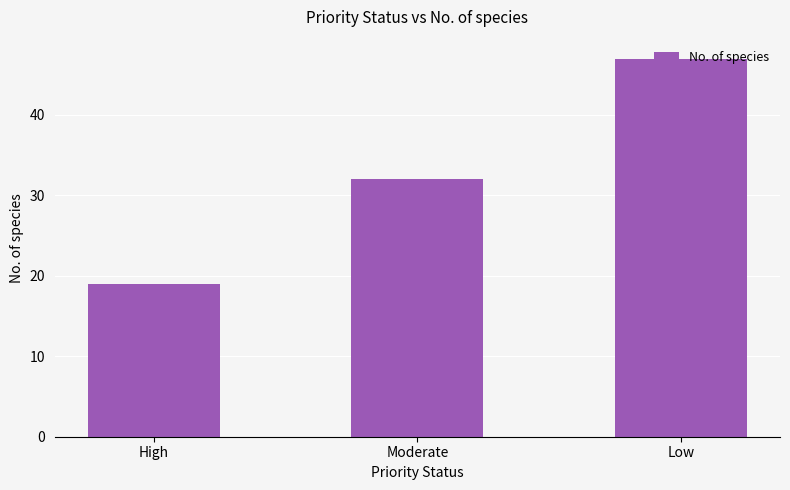

What is the label of the 1st bar from the left?

High